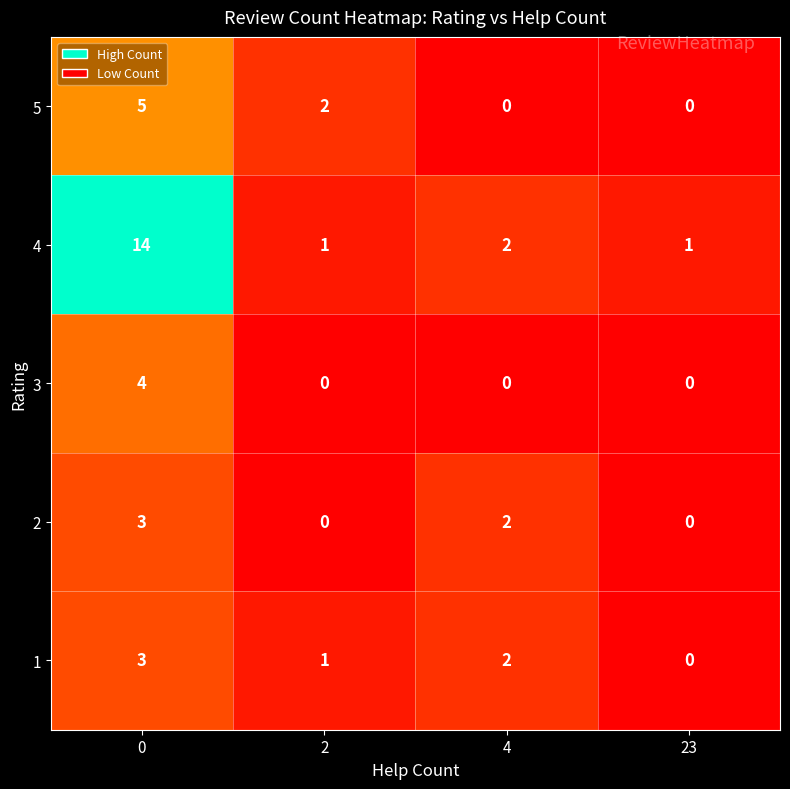

At how many categories does at least one series exceed 4?

1